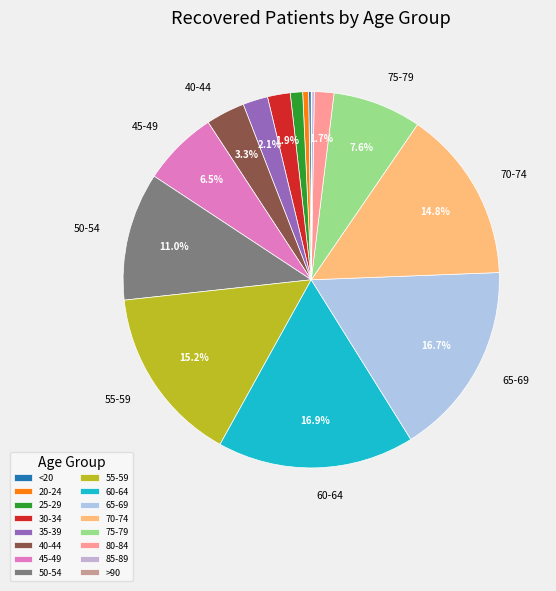

How many segments does this pie chart have?

16